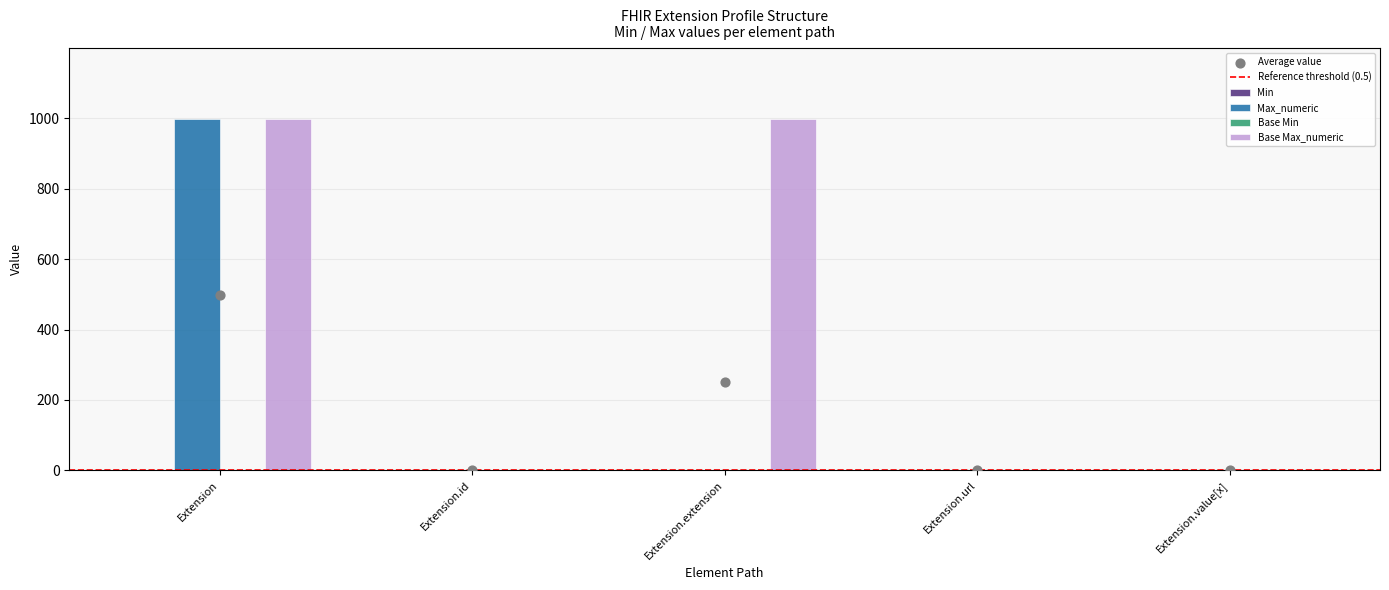

Which series contains the highest Y value?

Max_numeric